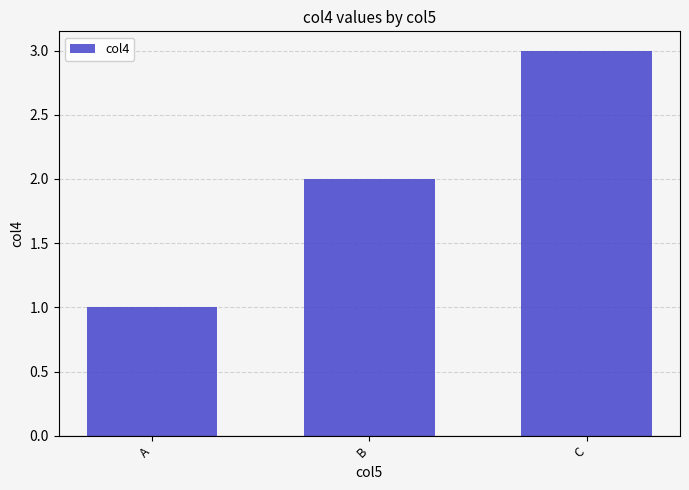

What is the change in value from B to C?

+1